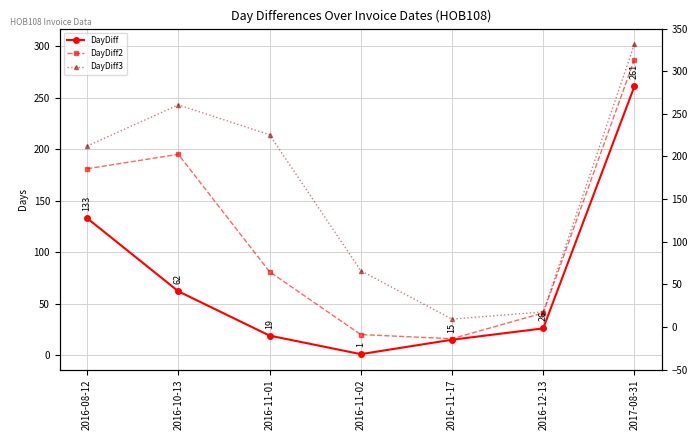

Which series changed the most between 2016-08-12 and 2017-08-31?

DayDiff